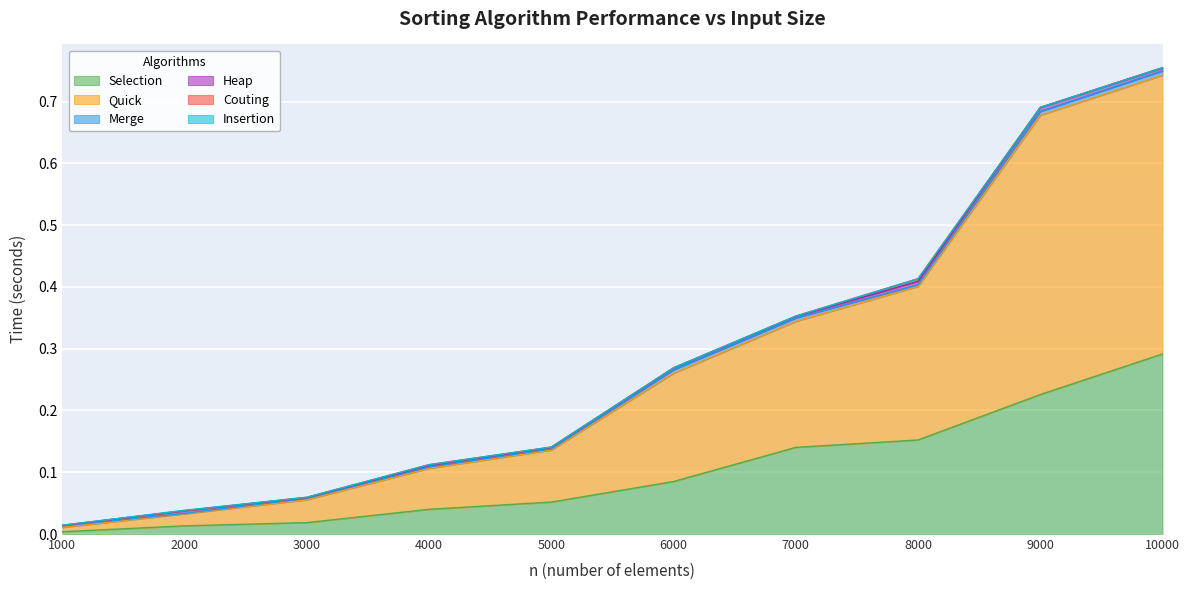

At which label does Insertion reach its minimum?

1000